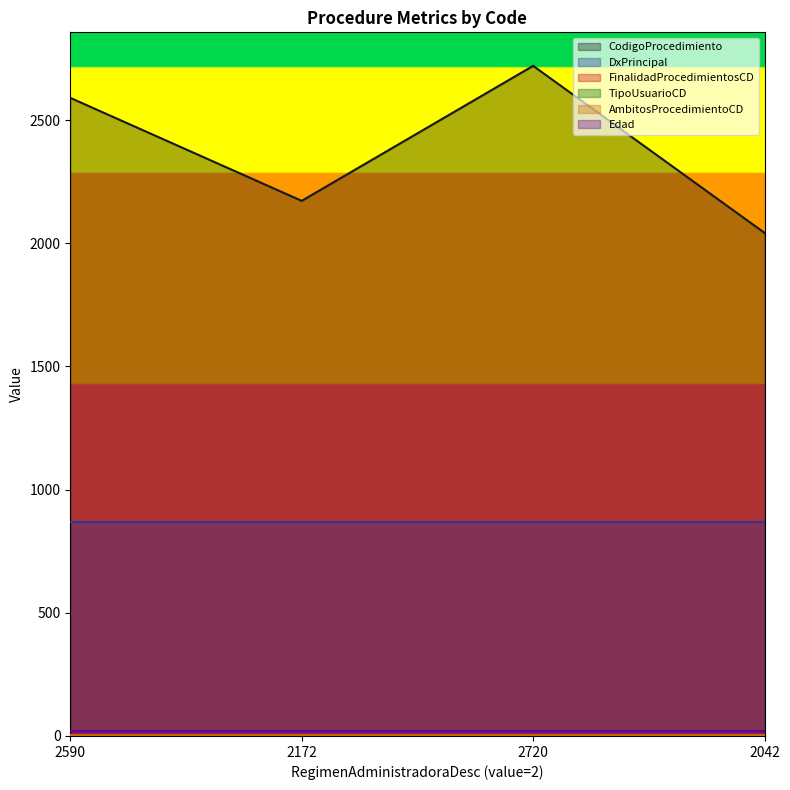

What is the smallest value displayed?

1